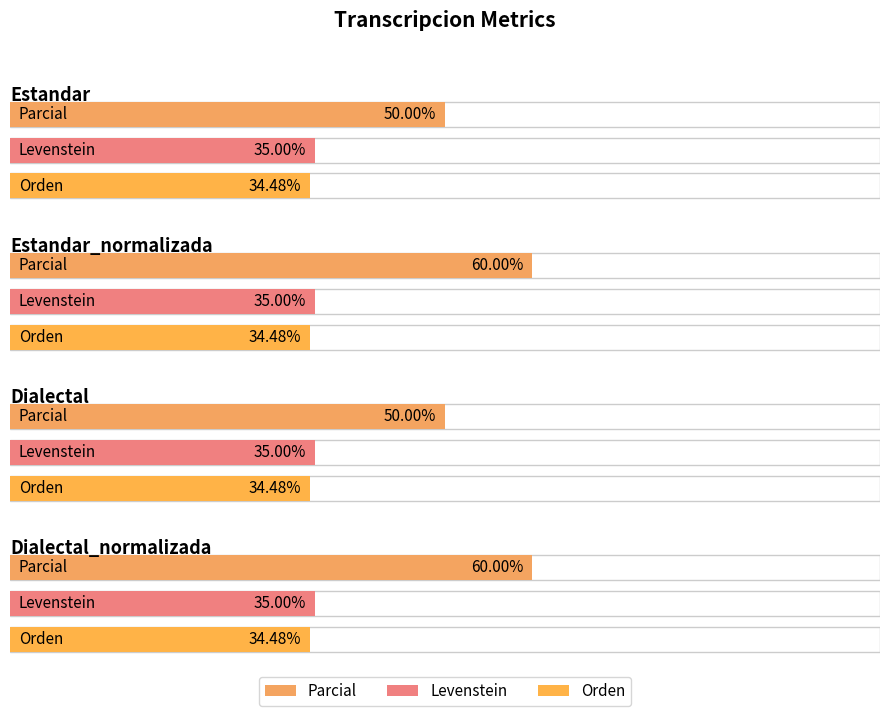

Is it true that Levenstein equals 35.0 at Dialectal_normalizada?

True